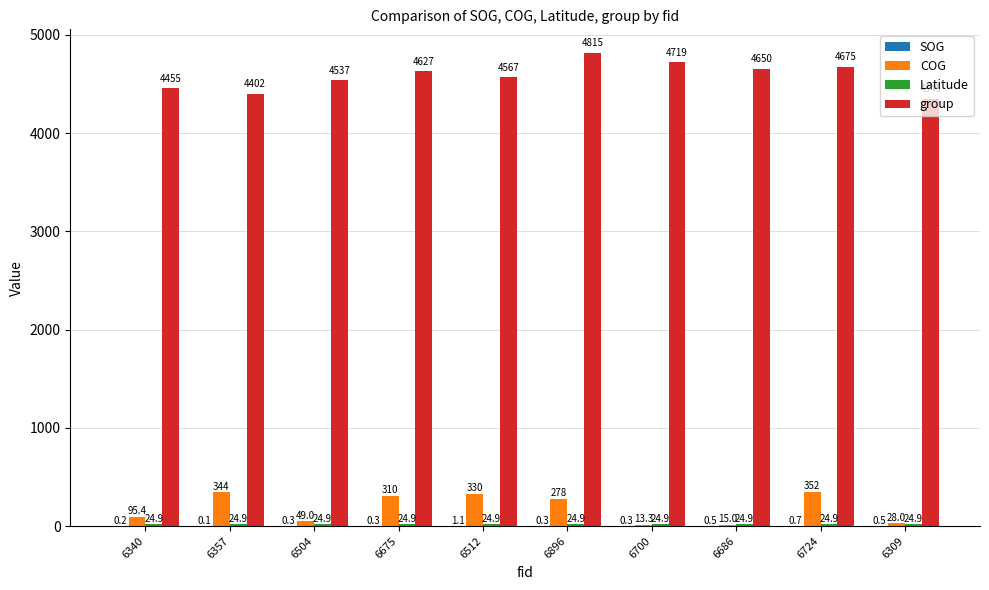

At which category is the sum across all series the highest?

6896